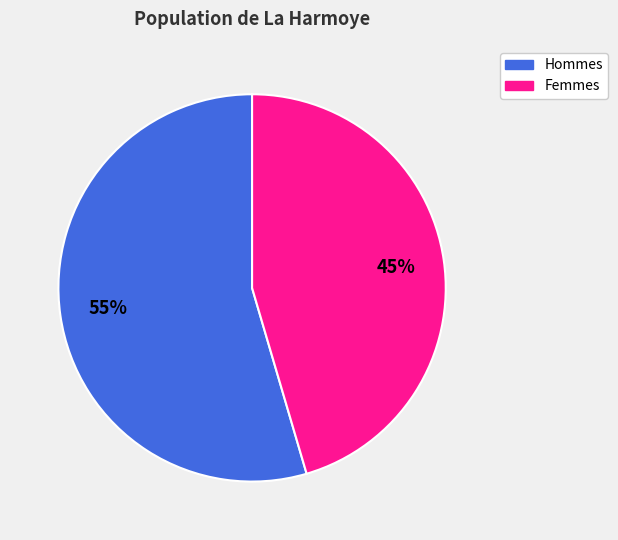

What is the smallest slice in the pie chart?

Femmes